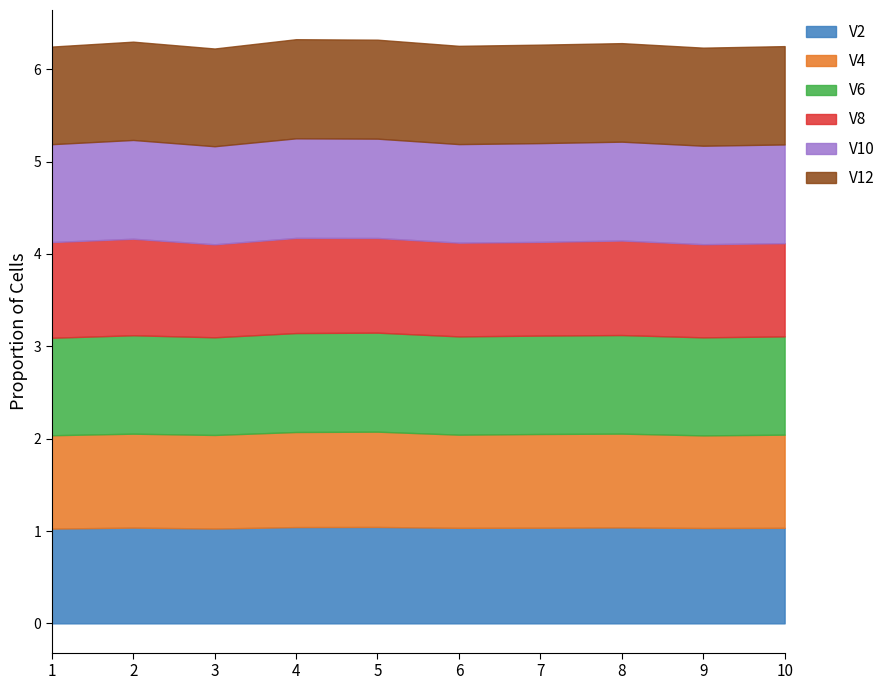

What is the minimum value shown in the chart?

1.0